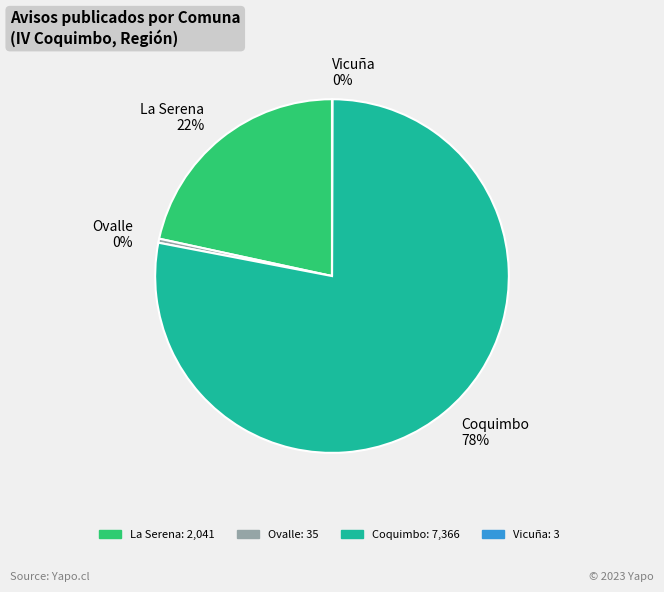

Which category has the biggest portion of the pie?

Coquimbo